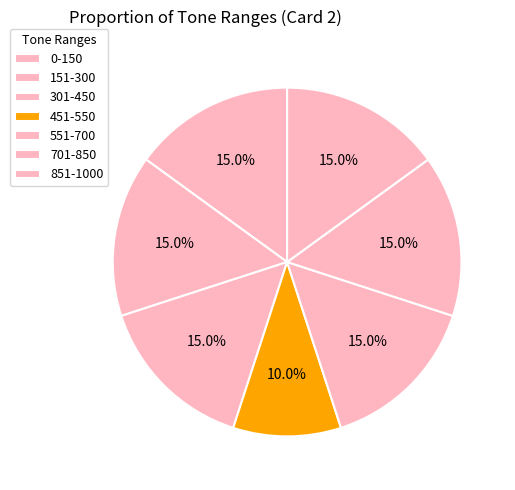

Approximately how many times larger is the value at 0-150 compared to 551-700?

1.0